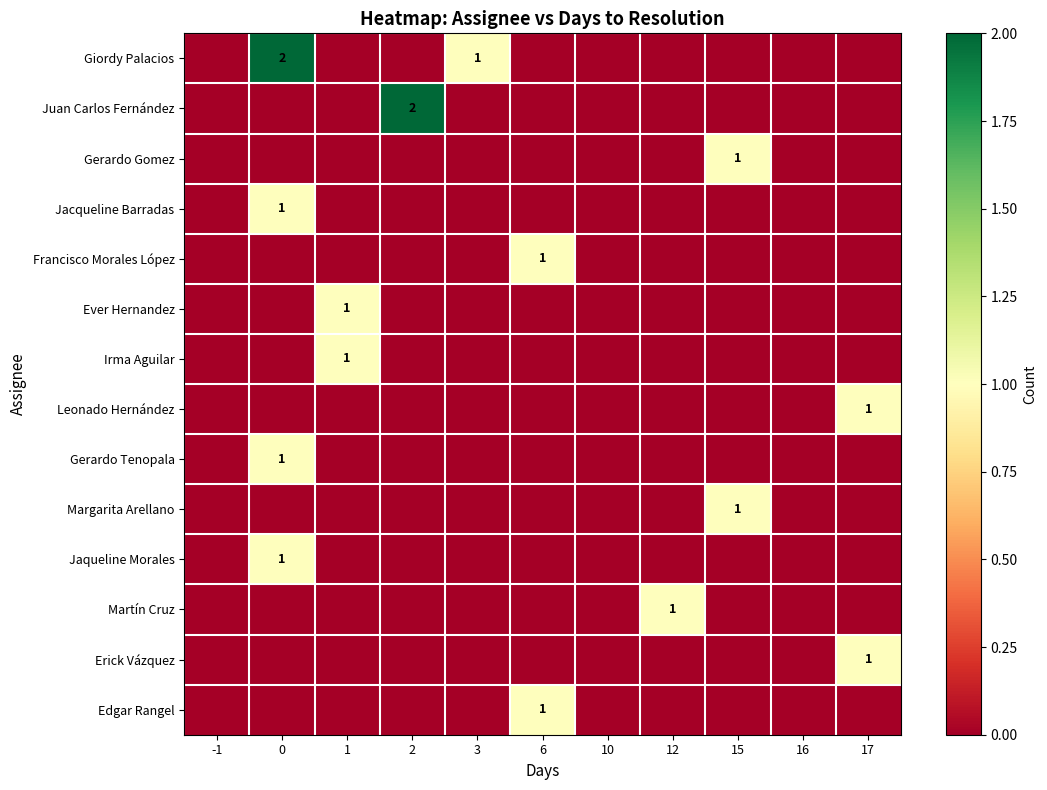

Is it true that Gerardo Gomez equals 1 at 15?

True